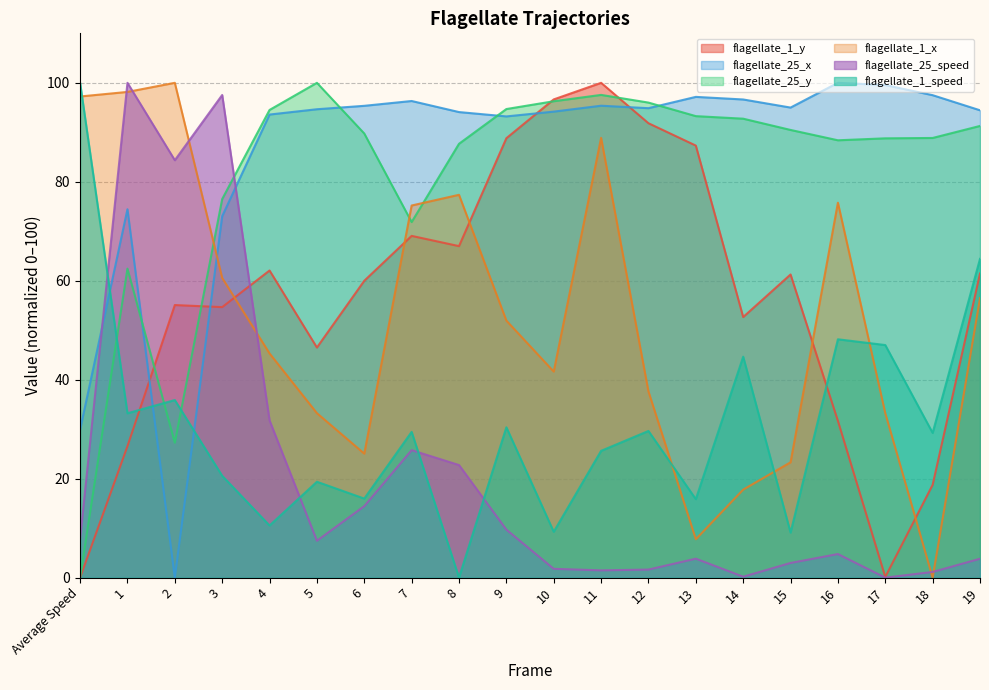

Which series changed the most between 14 and 15?

flagellate_1_speed